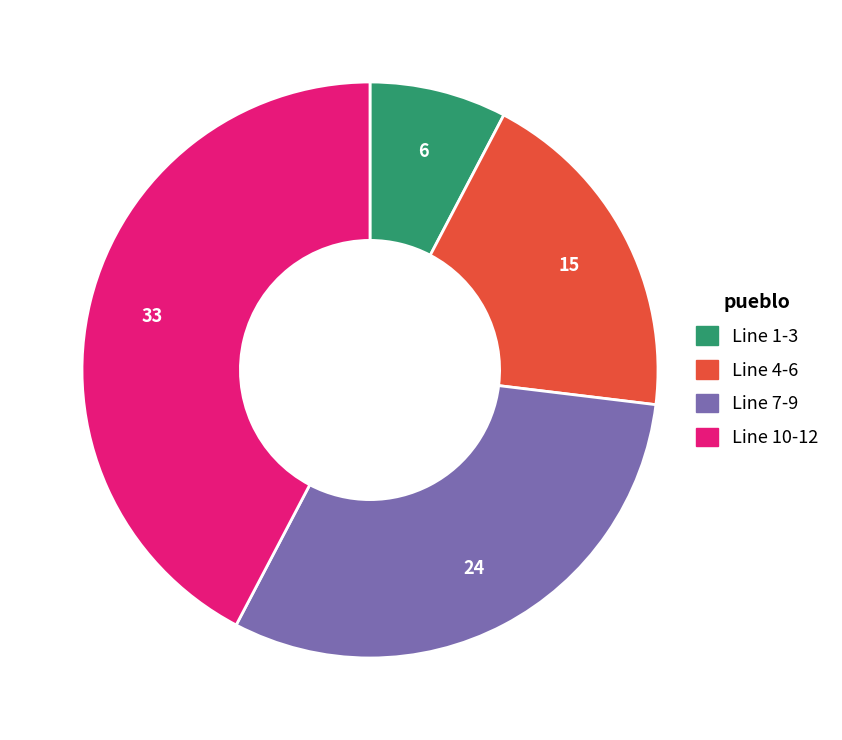

Count the number of slices in the pie.

4